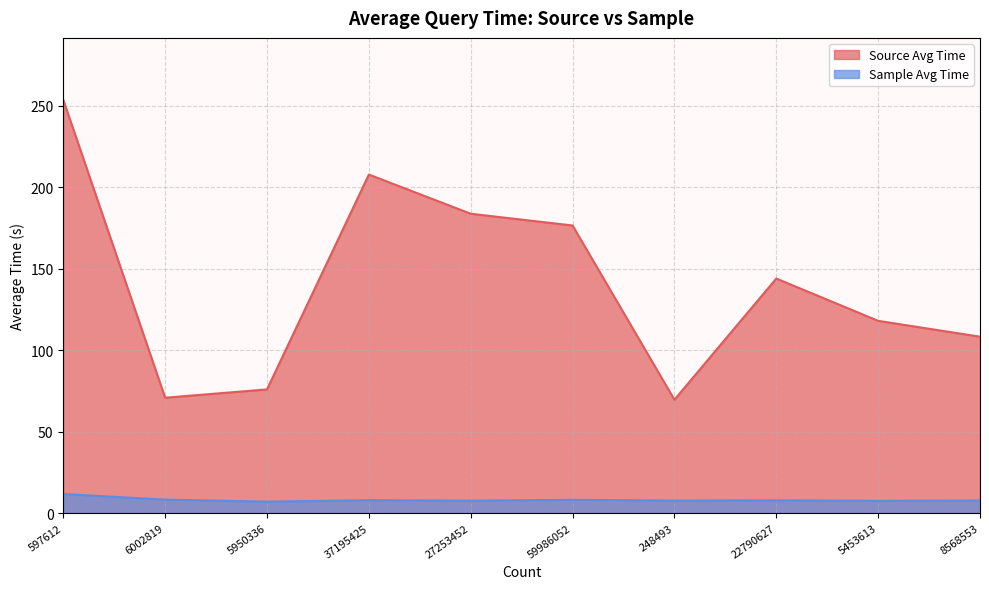

At which label does Source Avg Time reach its minimum?

248493